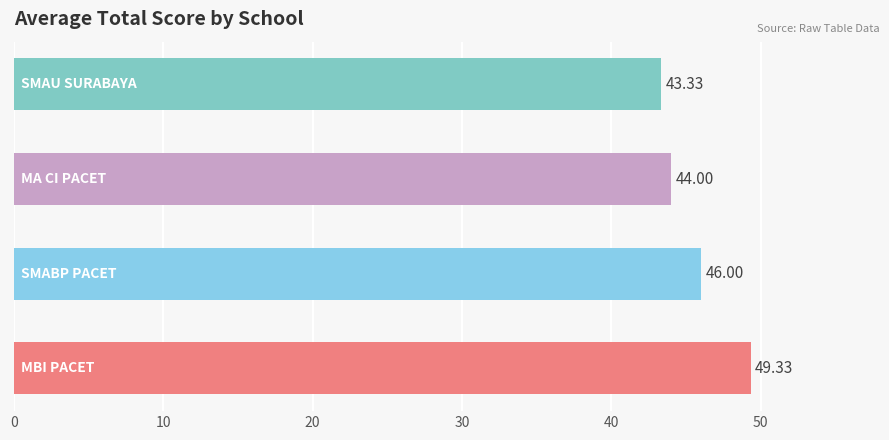

What is the difference between the maximum and second lowest values?

5.3